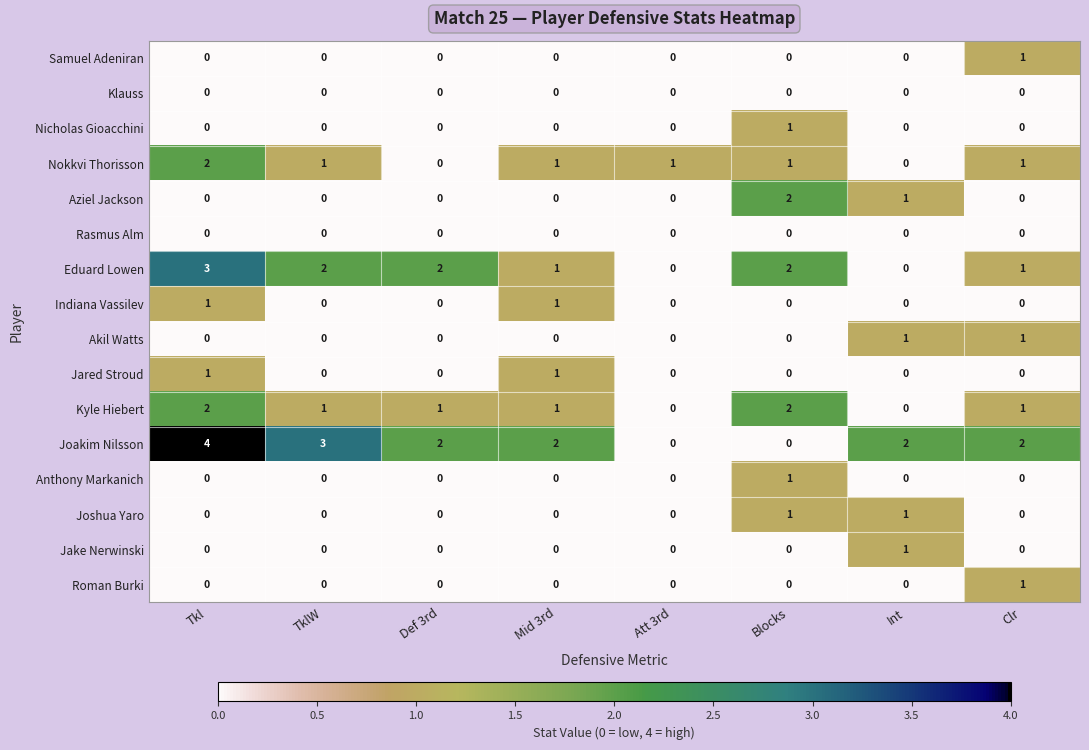

How many Akil Watts values are between 0 and 1?

8